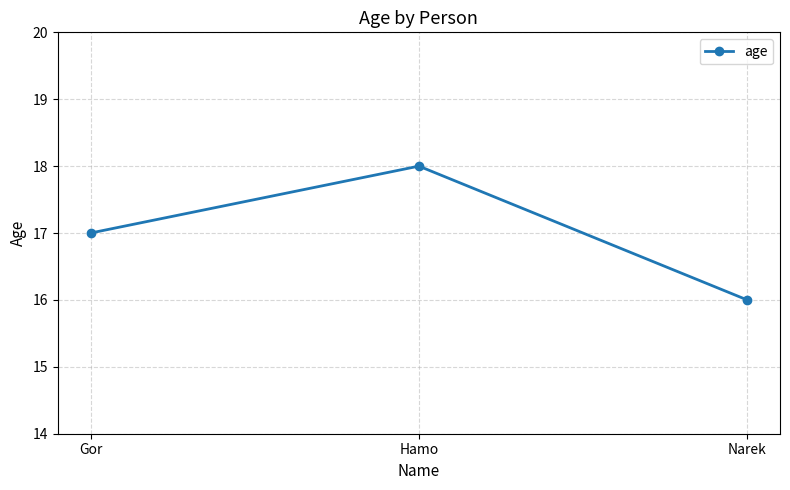

What is the maximum value shown in the chart?

18